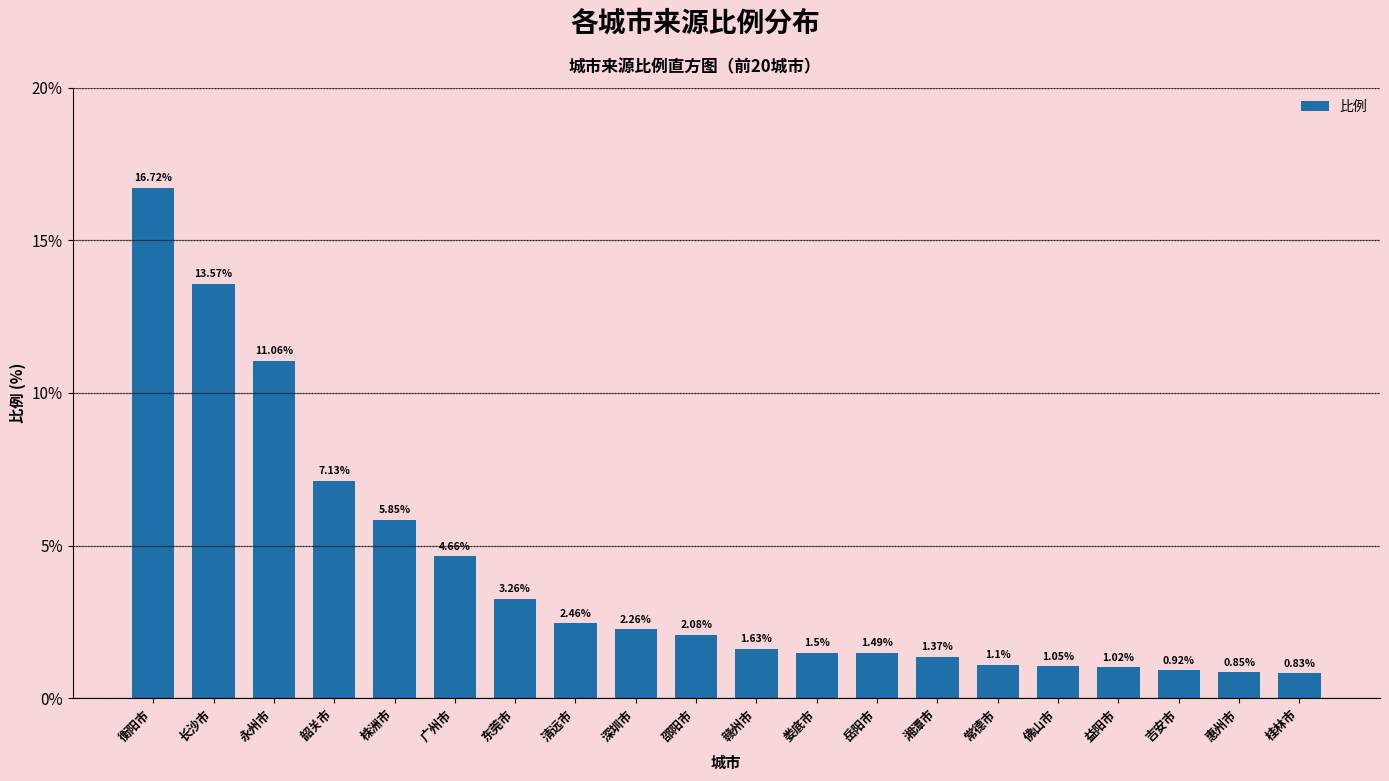

Which category has the lowest value across all series?

桂林市